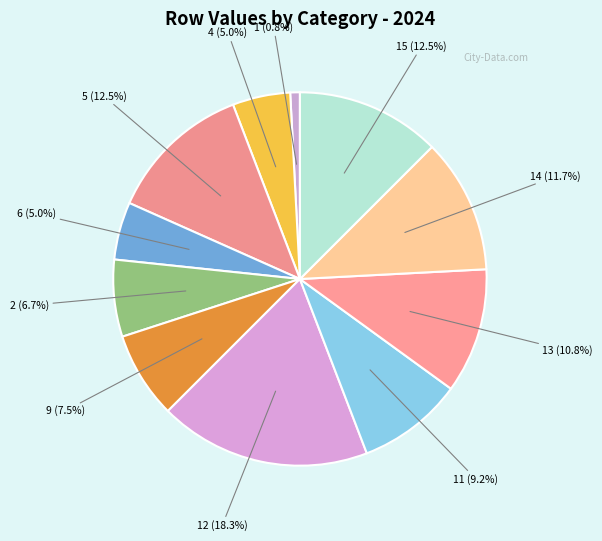

How many segments does this pie chart have?

11